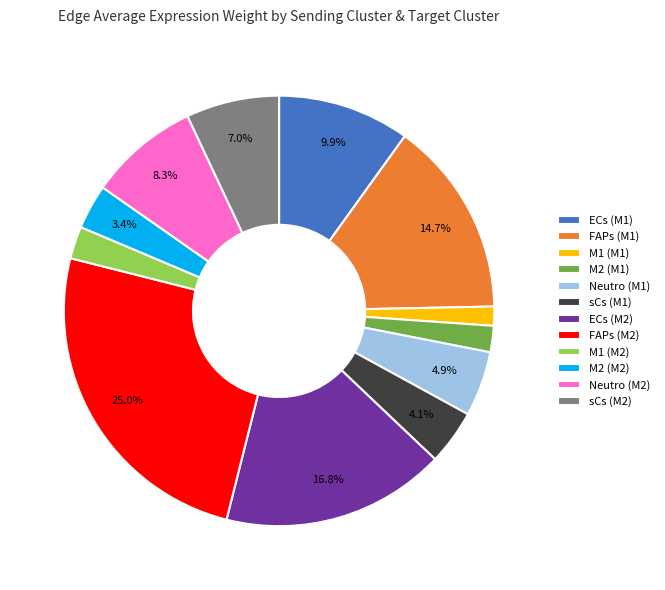

Which category has the biggest portion of the pie?

FAPs (M2)